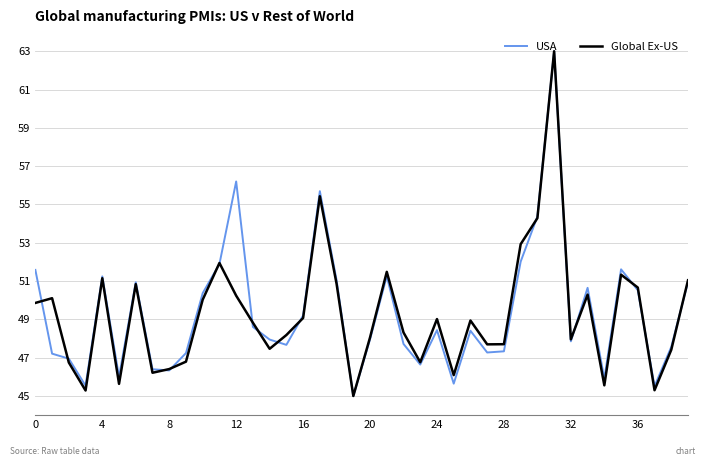

What is the maximum value shown in the chart?

63.0